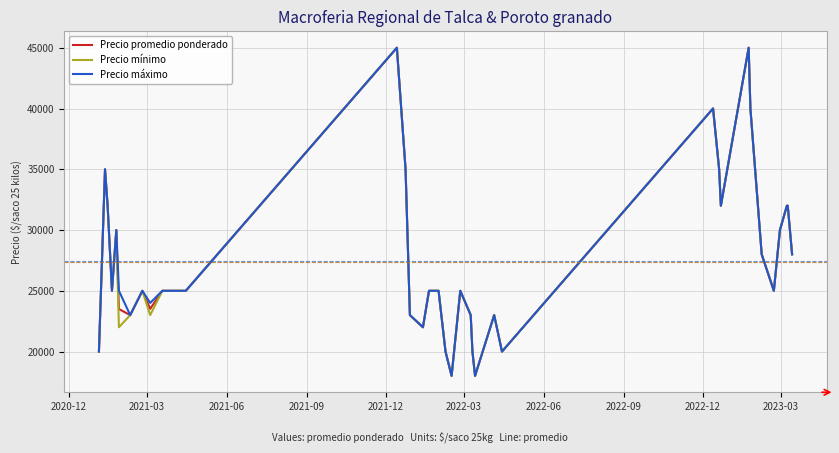

What is the smallest value displayed?

18000